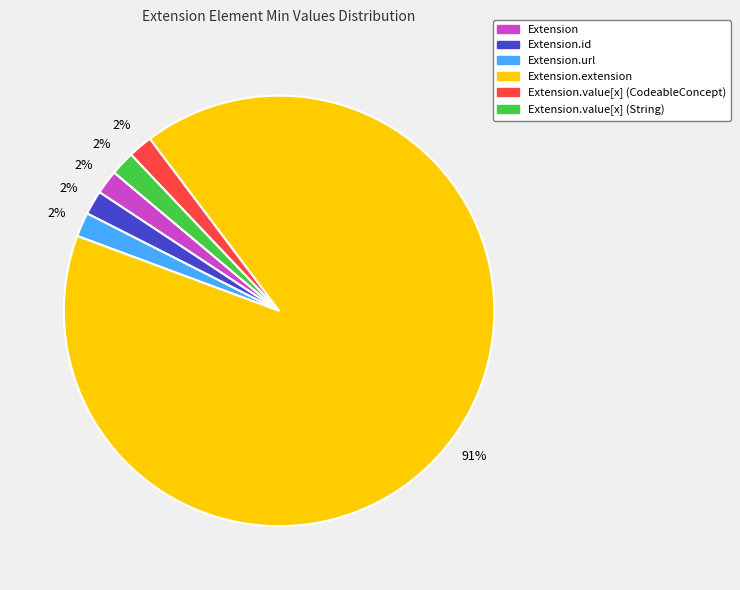

To the nearest percent, what percentage of the pie is Extension.value[x] (String)?

2%